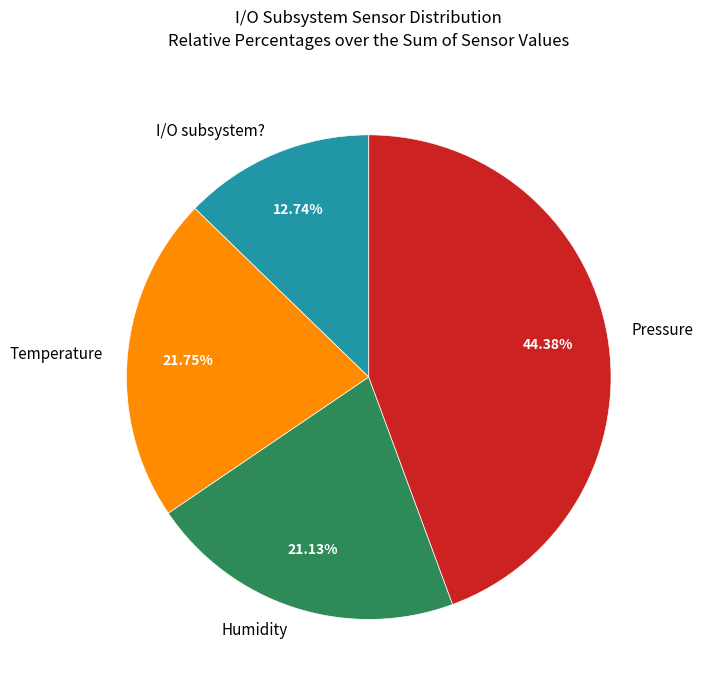

To the nearest percent, what percentage of the pie is I/O subsystem??

13%